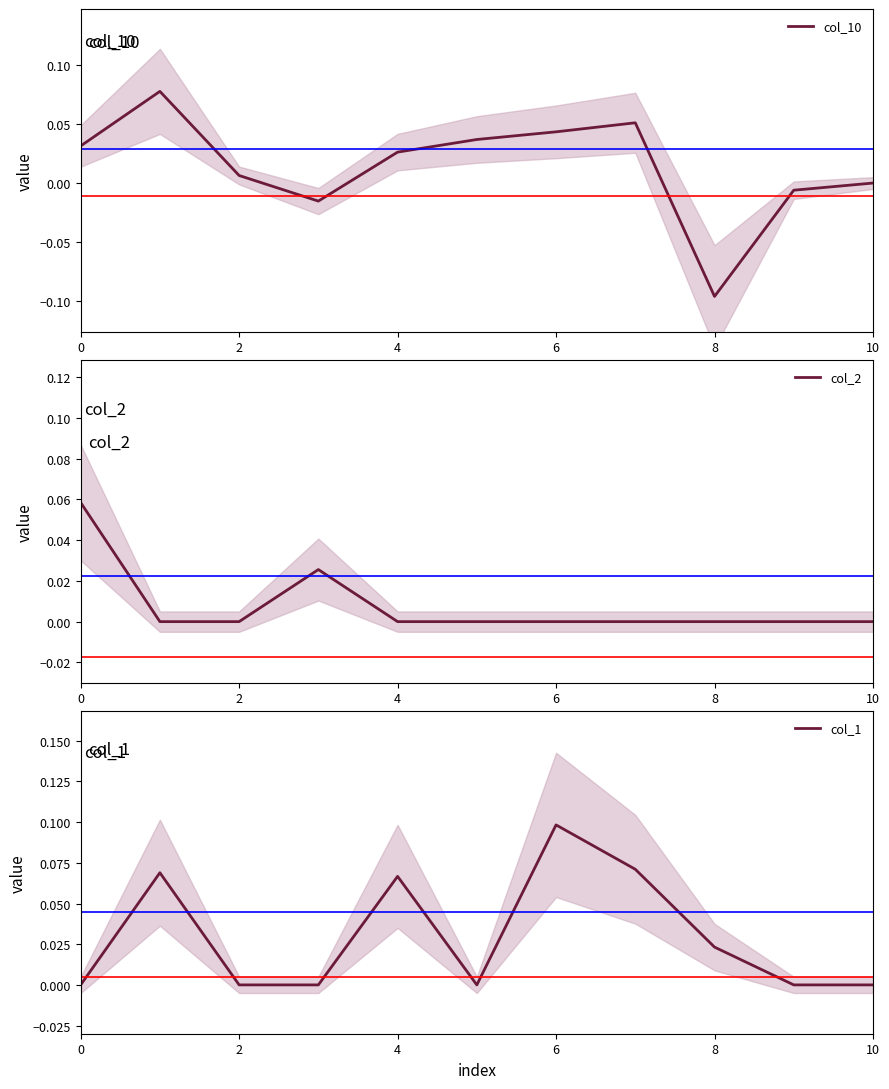

Reading right to left, extract all data points from this chart.

col_10: 0.0	-0.0	-0.1	0.1	0.0	0.0	0.0	-0.0	0.0	0.1	0.0
col_2: 0.0	0.0	0.0	0.0	0.0	0.0	0.0	0.0	0.0	0.0	0.1
col_1: 0.0	0.0	0.0	0.1	0.1	0.0	0.1	0.0	0.0	0.1	0.0